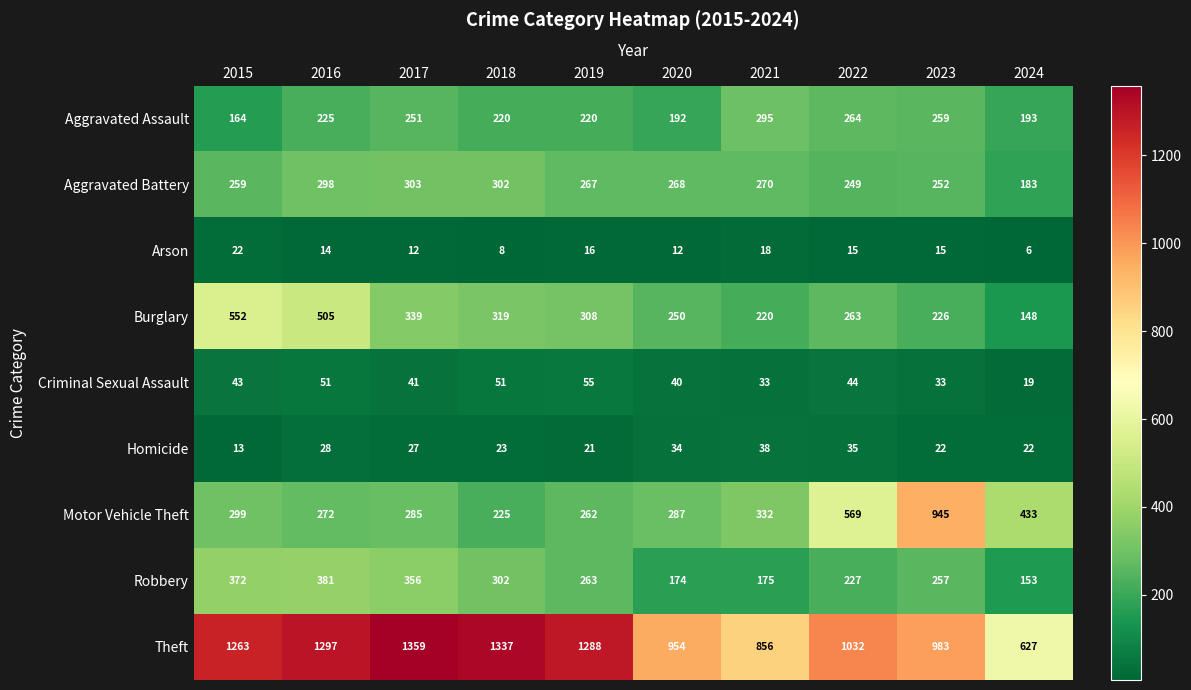

What is the difference between the maximum and minimum values in the Robbery series?

228